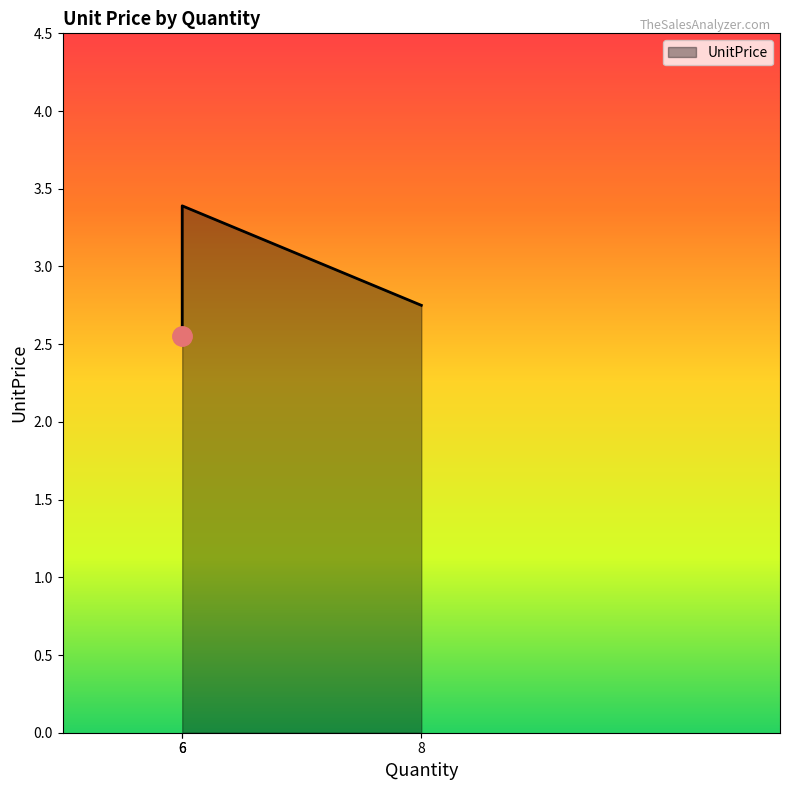

Reading left to right, transcribe all the data shown in this chart.

2.5	3.4	2.8